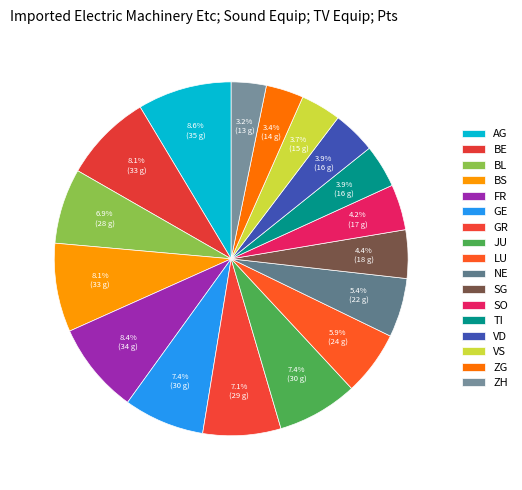

Is it true that ZH is 3% of the pie?

True